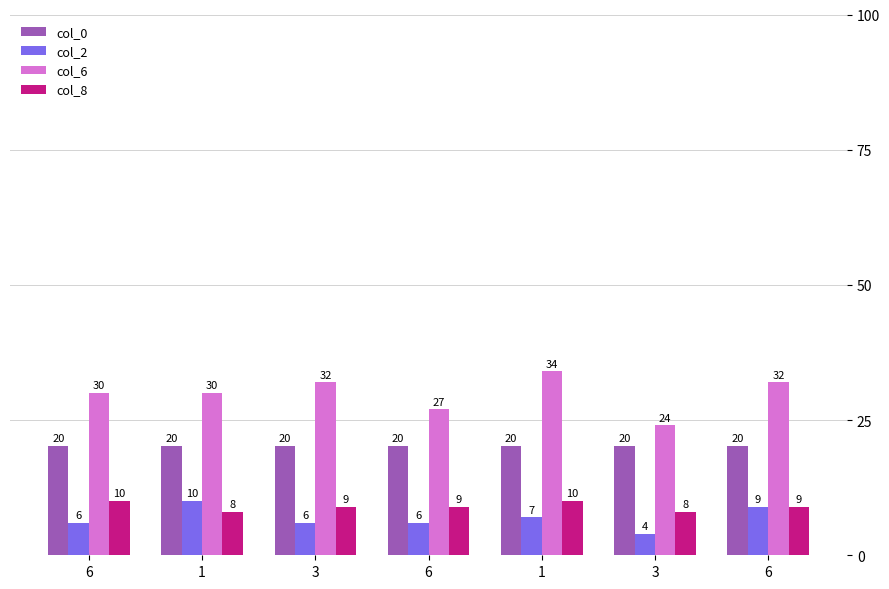

Which category has the highest value in the col_6 series?

1